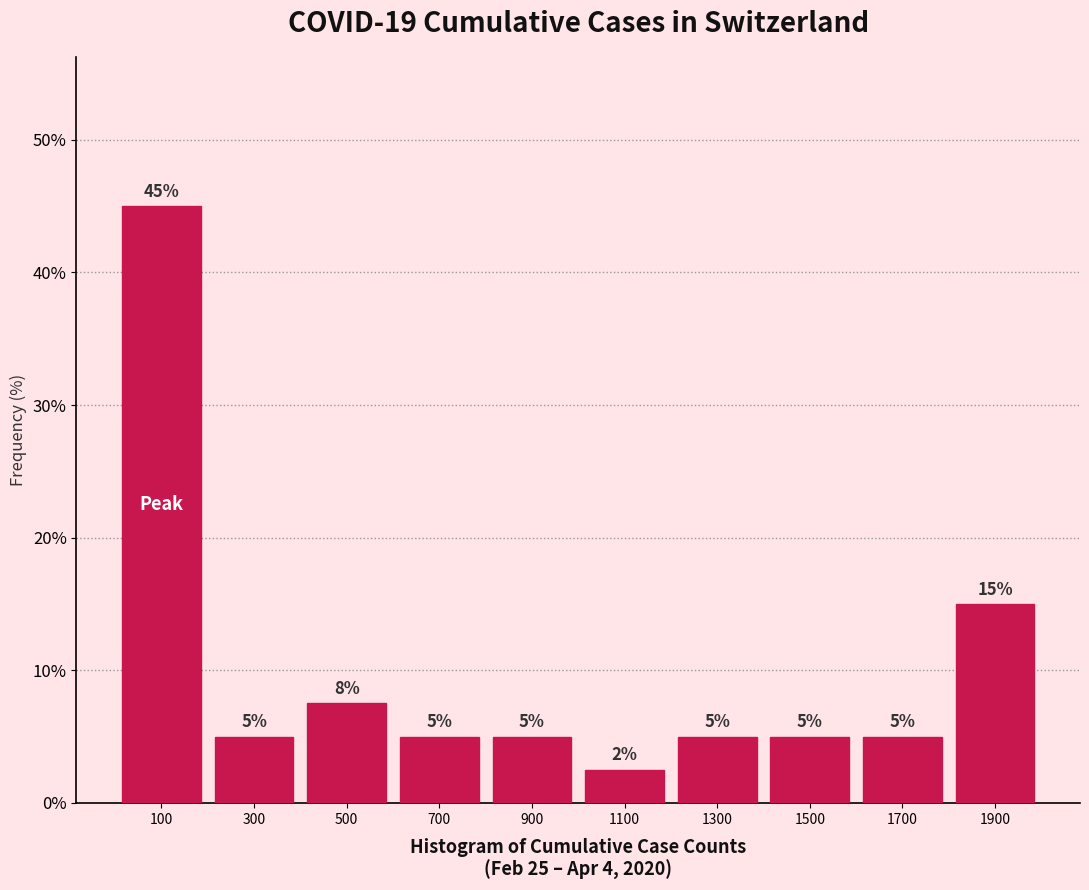

Which range on the x-axis has the tallest bar?

0 to 200